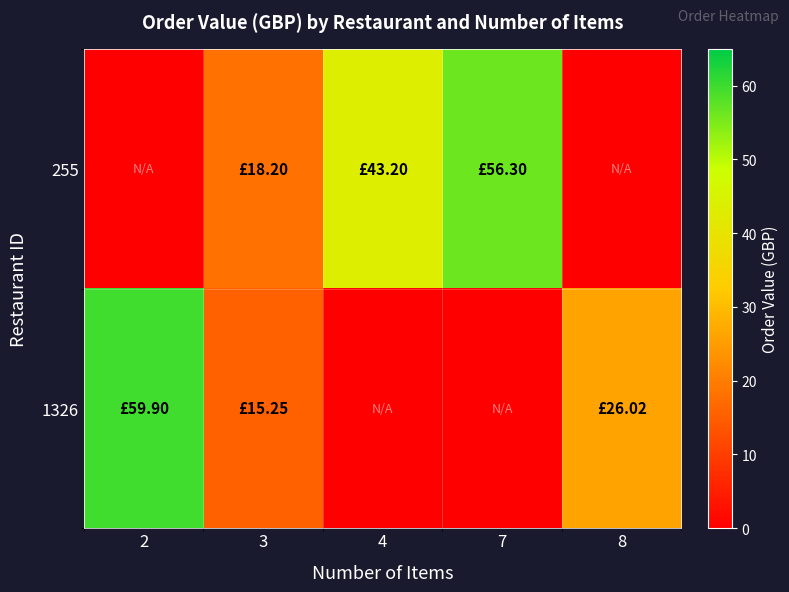

Reading left to right, transcribe all the data shown in this chart.

255: 2=0.0	3=18.2	4=43.2	7=56.3	8=0.0
1326: 2=59.9	3=15.2	4=0.0	7=0.0	8=26.0